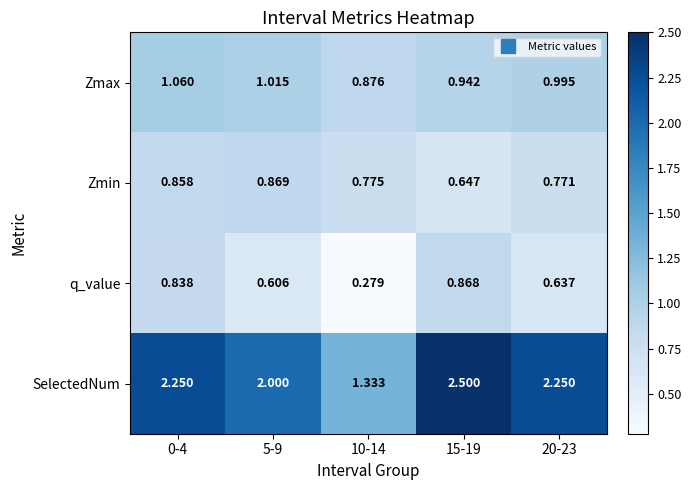

List the series in order of their peak value, lowest first.

q_value, Zmin, Zmax, SelectedNum